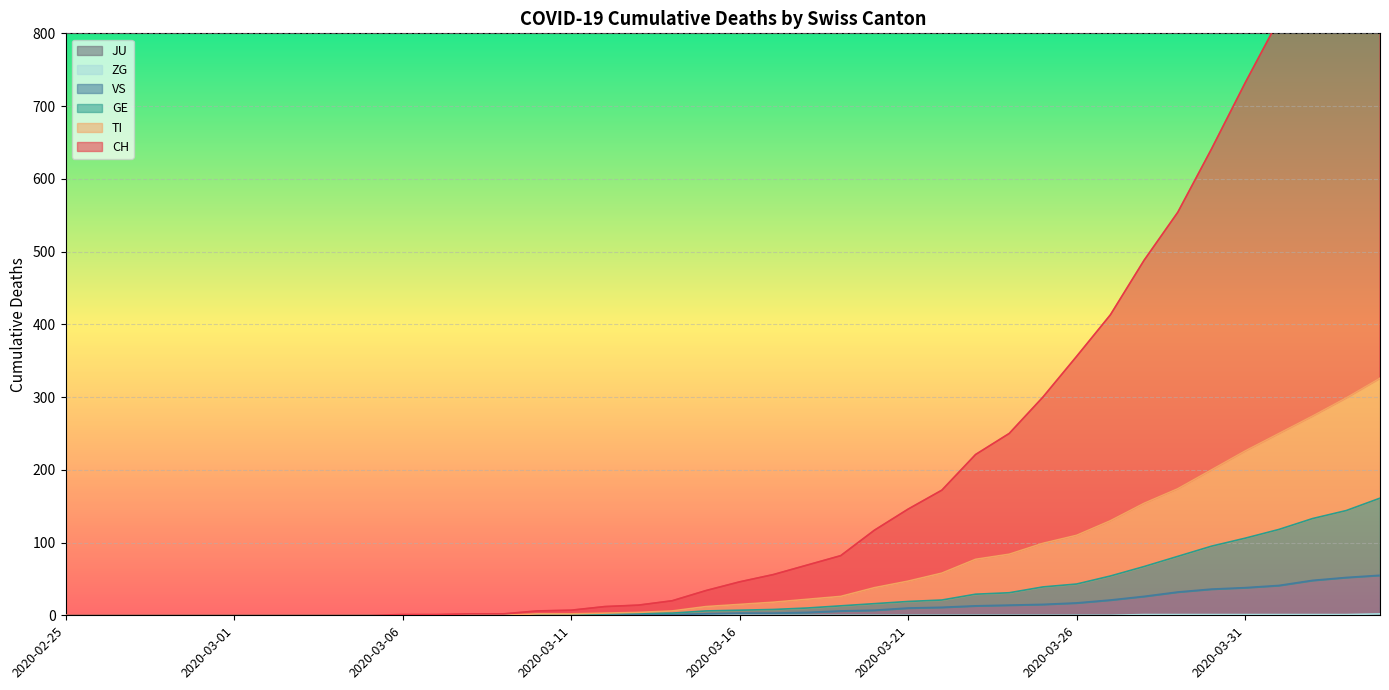

What is the highest value of the TI series?

326